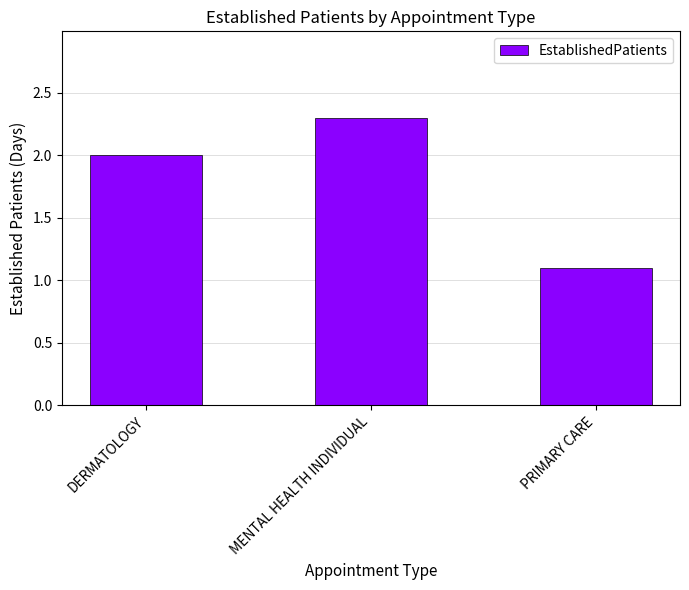

Between MENTAL HEALTH INDIVIDUAL and DERMATOLOGY, which is larger?

MENTAL HEALTH INDIVIDUAL